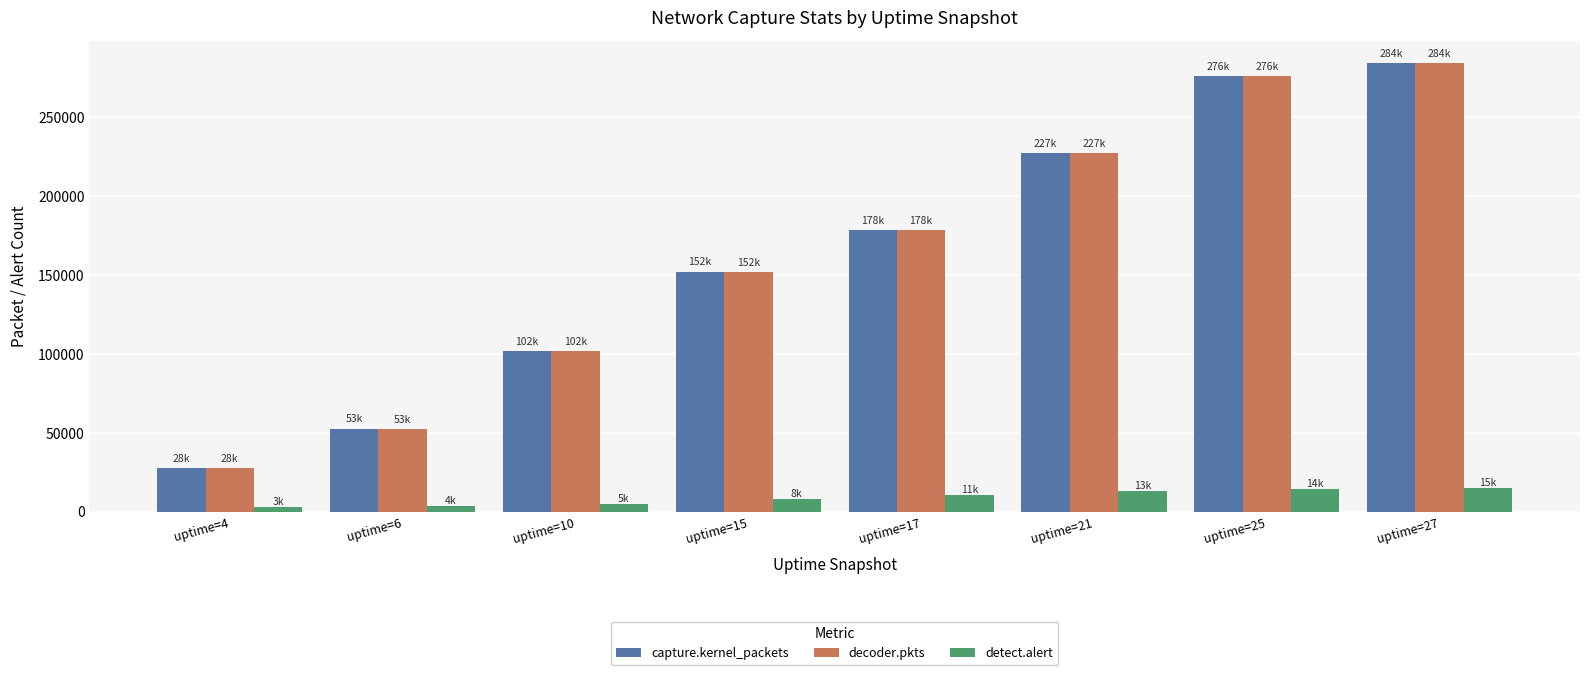

What is the sum of all decoder.pkts values?

1299664